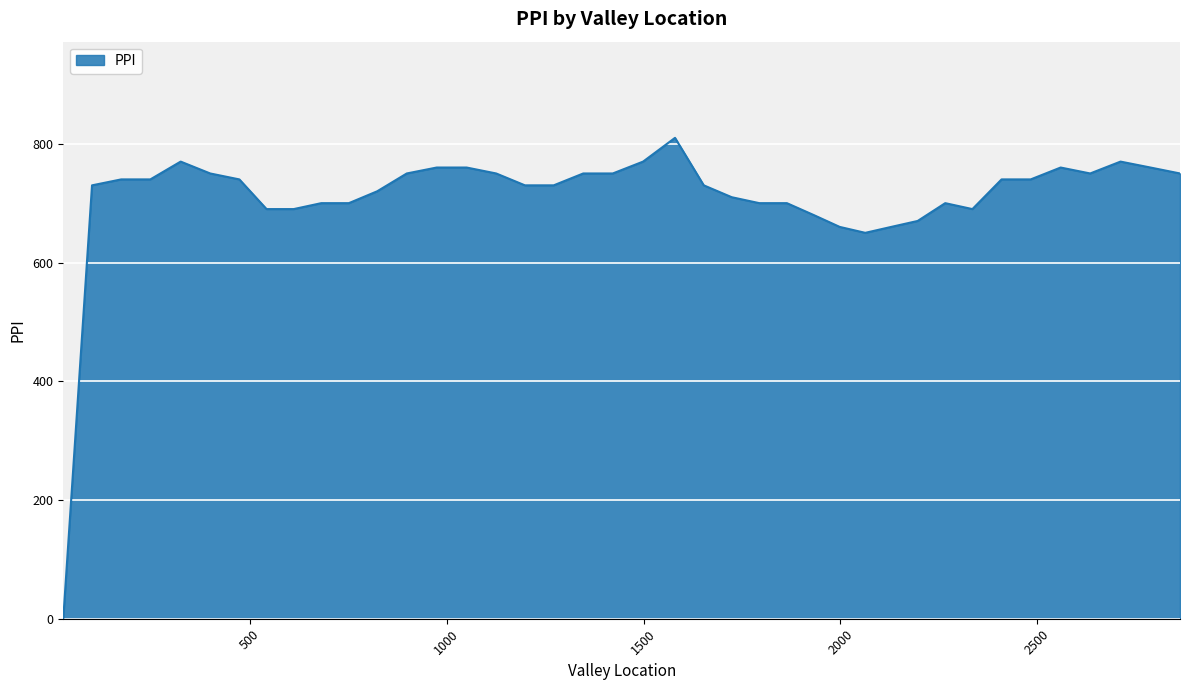

What is the sum of all values?

28350